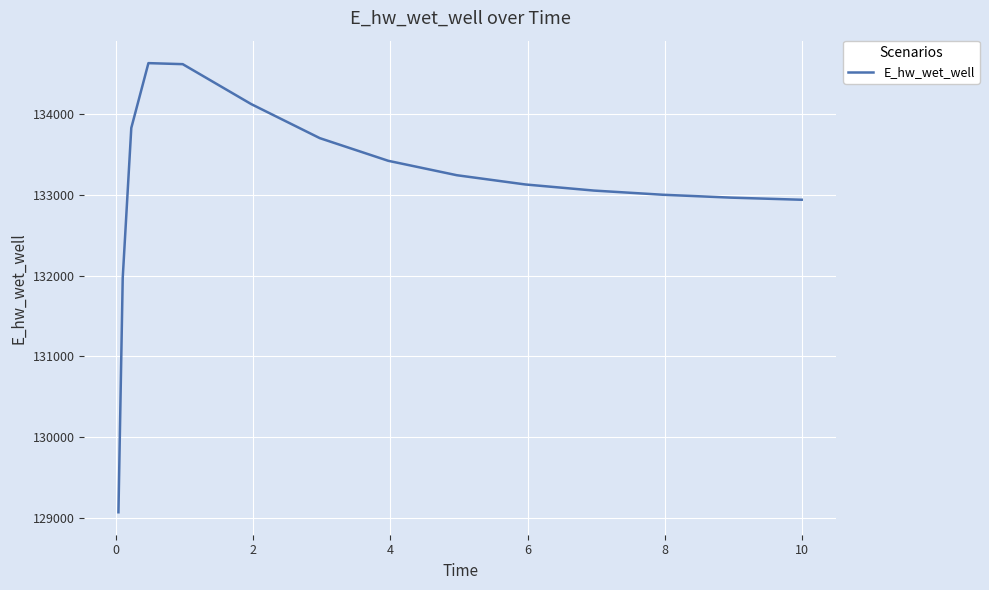

What is the minimum value shown in the chart?

129070.3